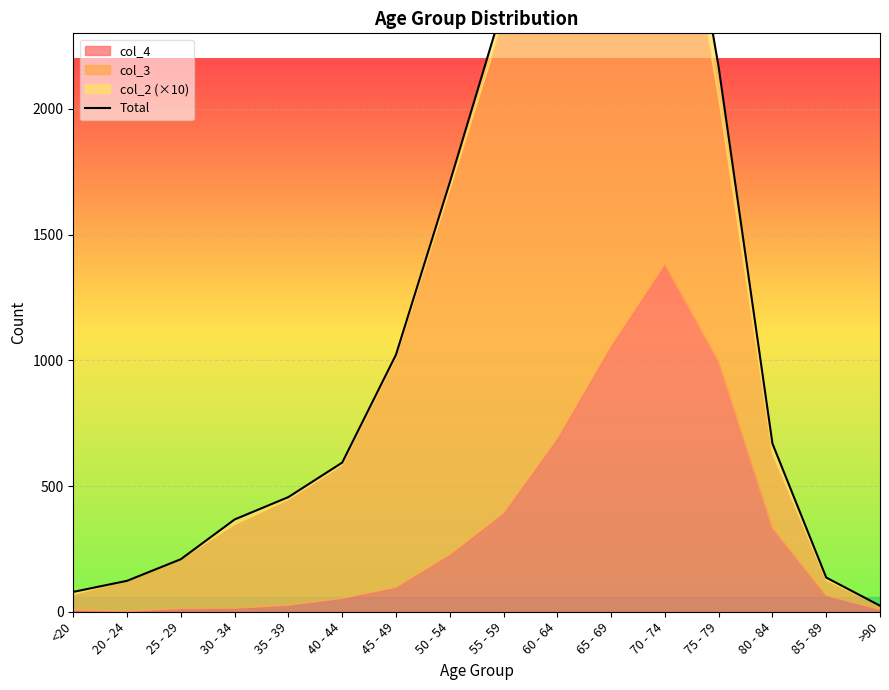

What is the smallest value displayed?

24